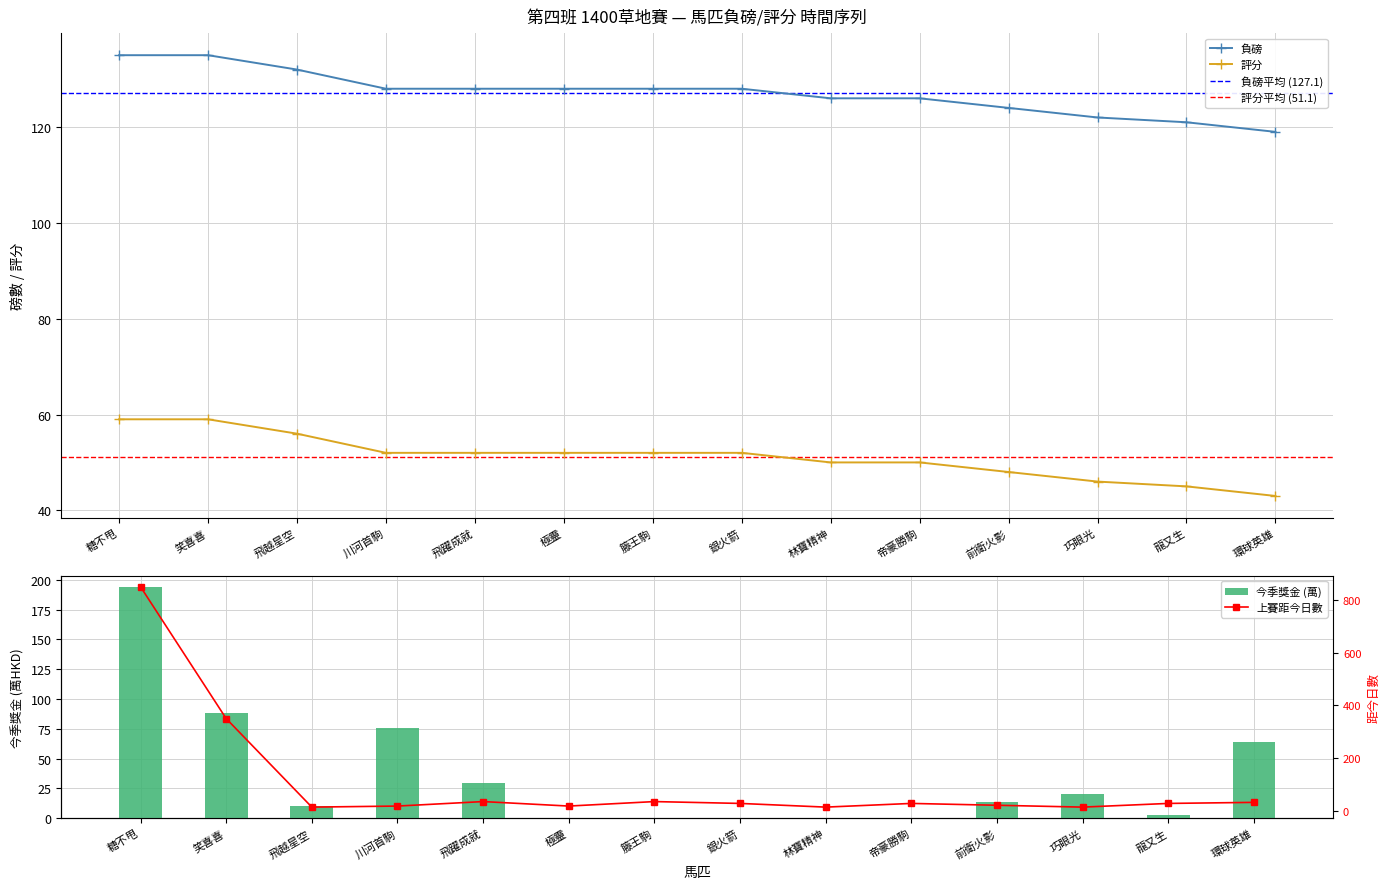

What is the difference between the second highest and second lowest values in the 評分 series?

14